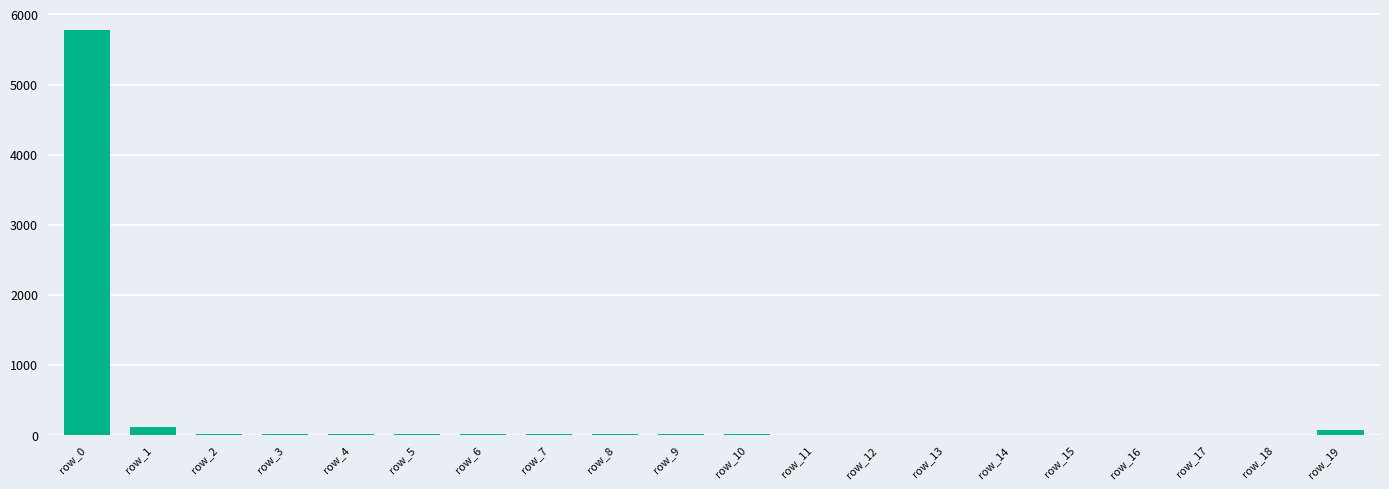

Which label corresponds to the largest value in the chart?

row_0